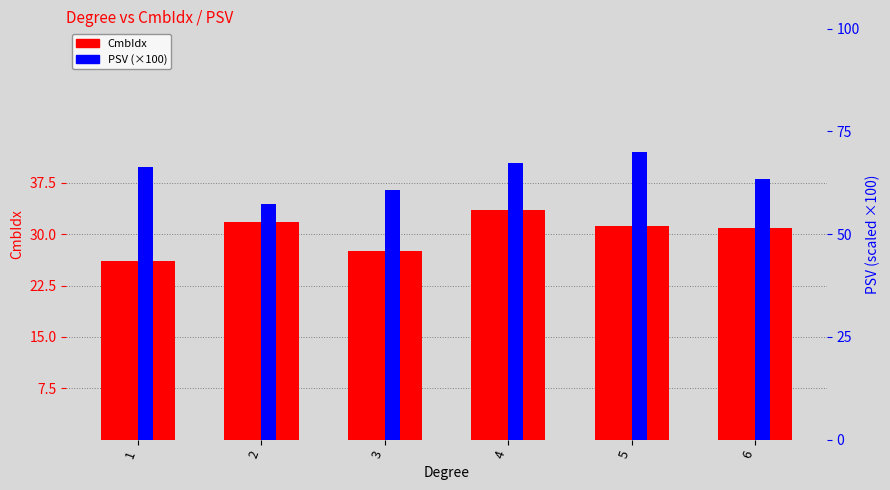

What is the difference between the PSV (x100) values at 3 and 4?

6.7